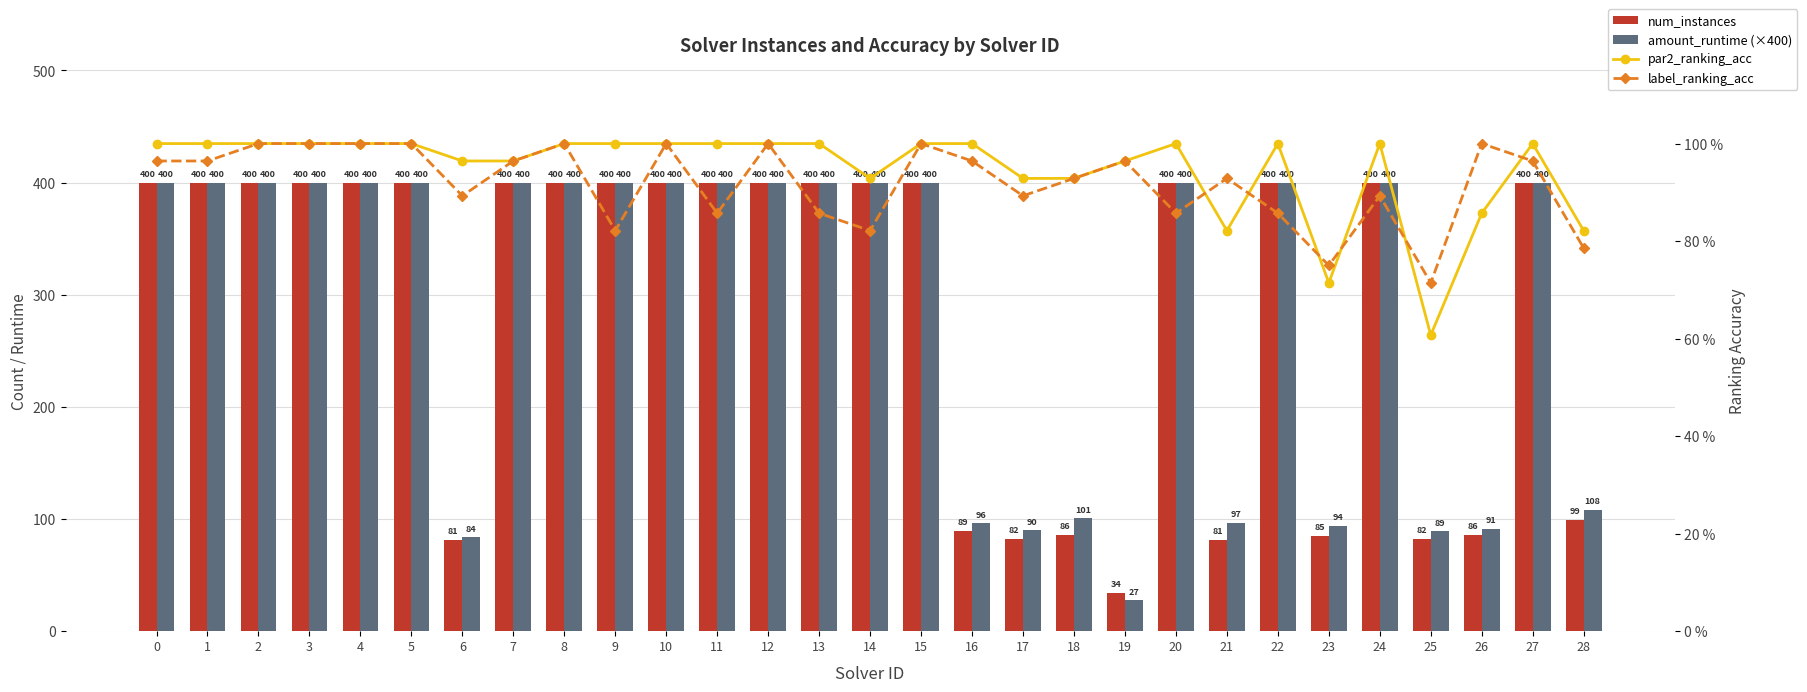

True or false: par2_ranking_acc has a value of 0.4 at 18.

False